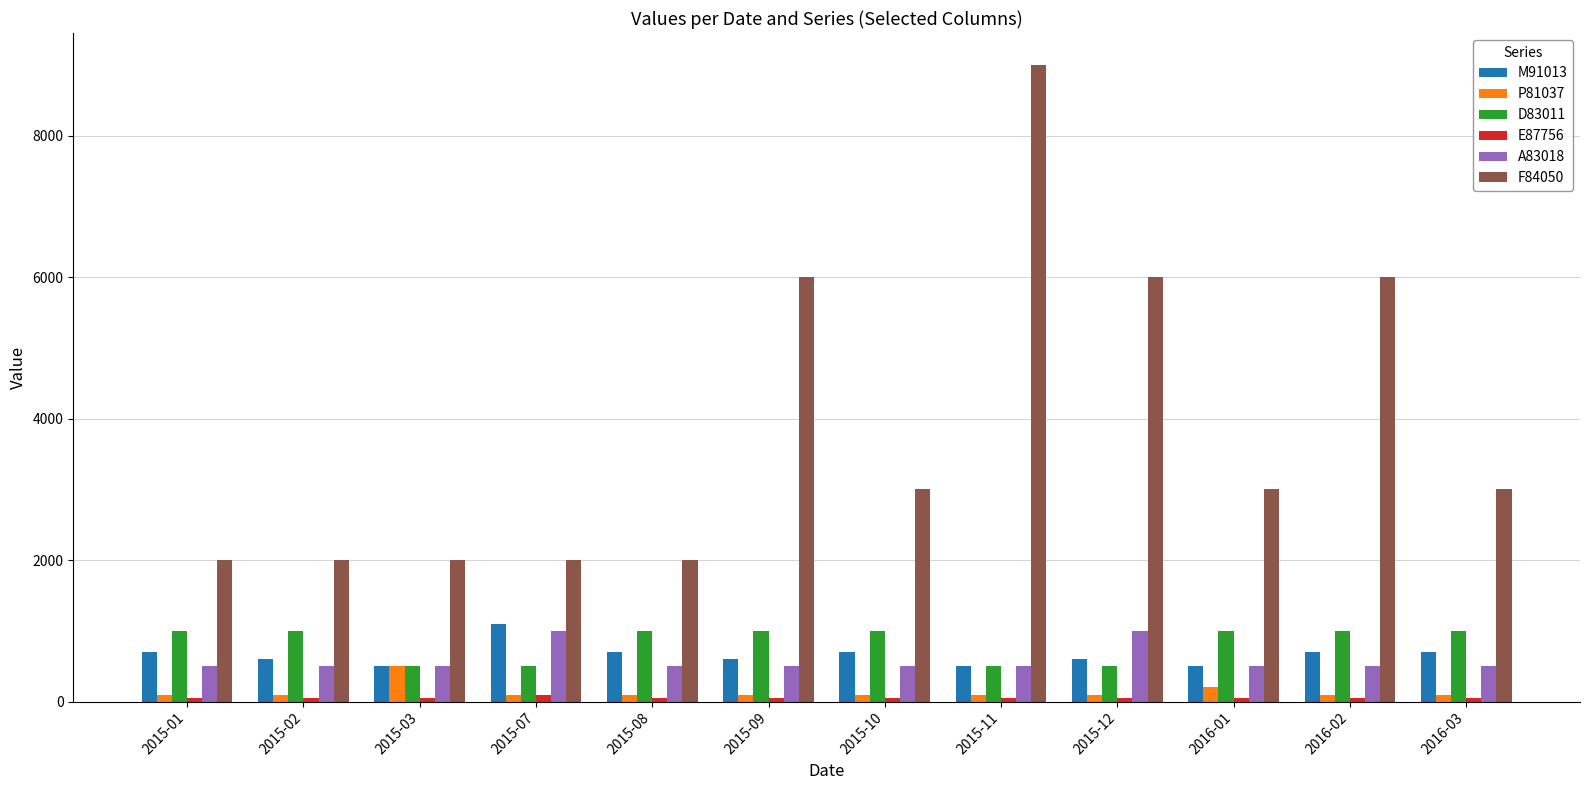

What is the maximum value shown in the chart?

9000